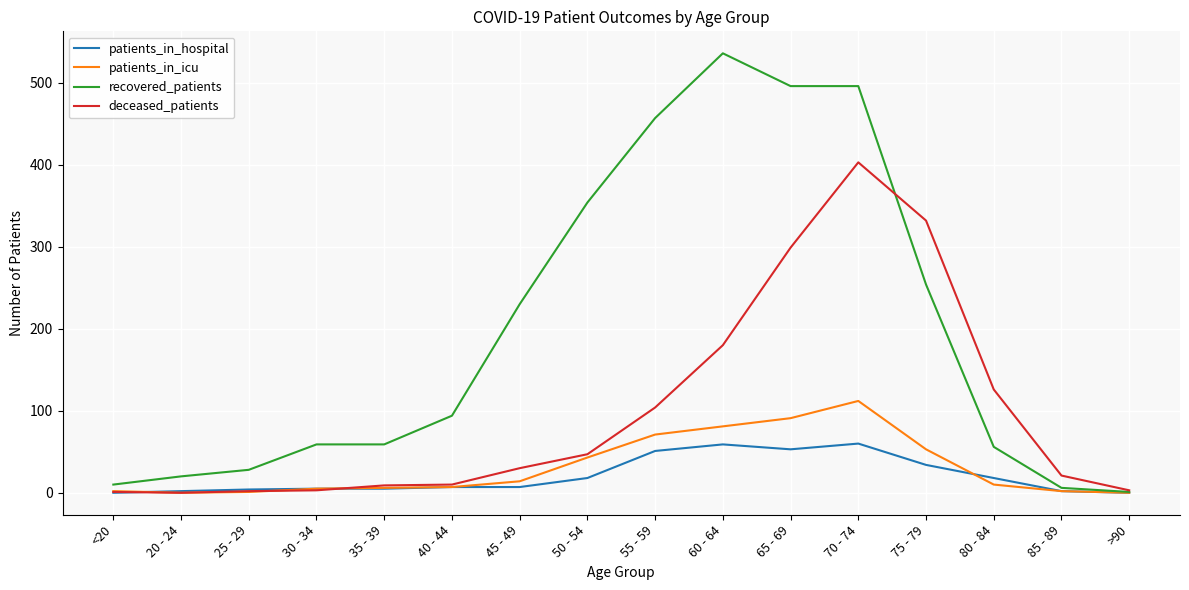

List the series in order of their peak value, highest first.

recovered_patients, deceased_patients, patients_in_icu, patients_in_hospital